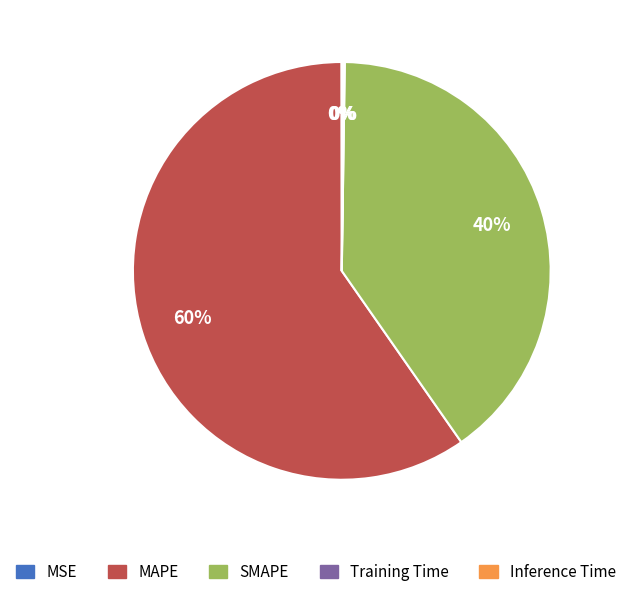

What is the majority slice?

MAPE